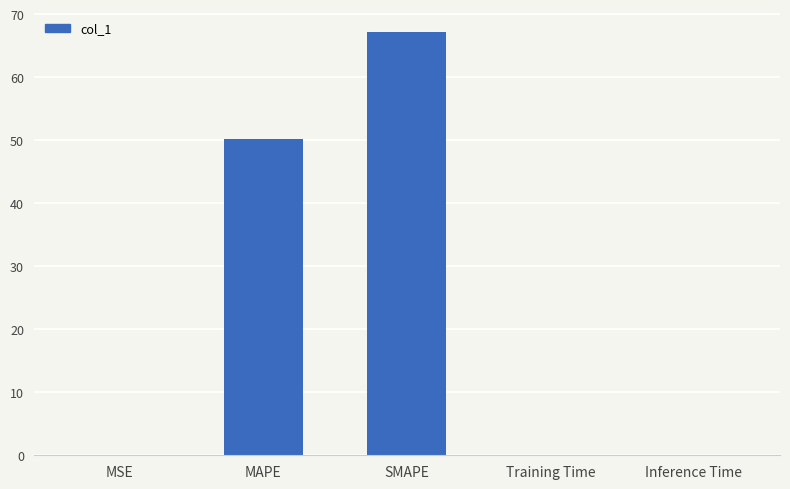

Is it true that the value at MAPE is 50.3?

True